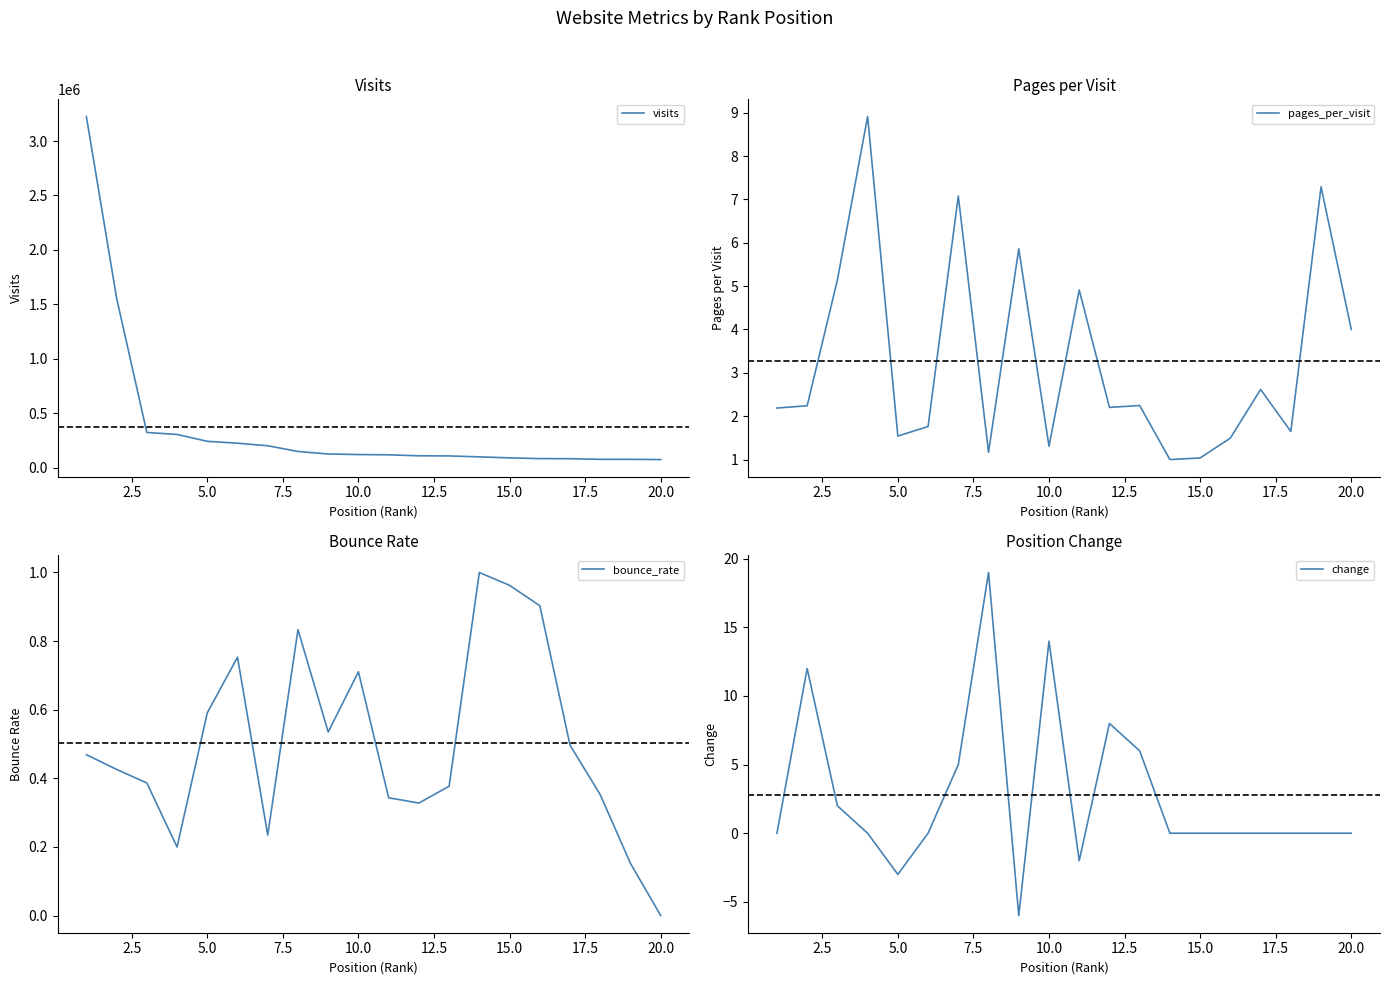

What is the minimum value shown in the chart?

-6.0